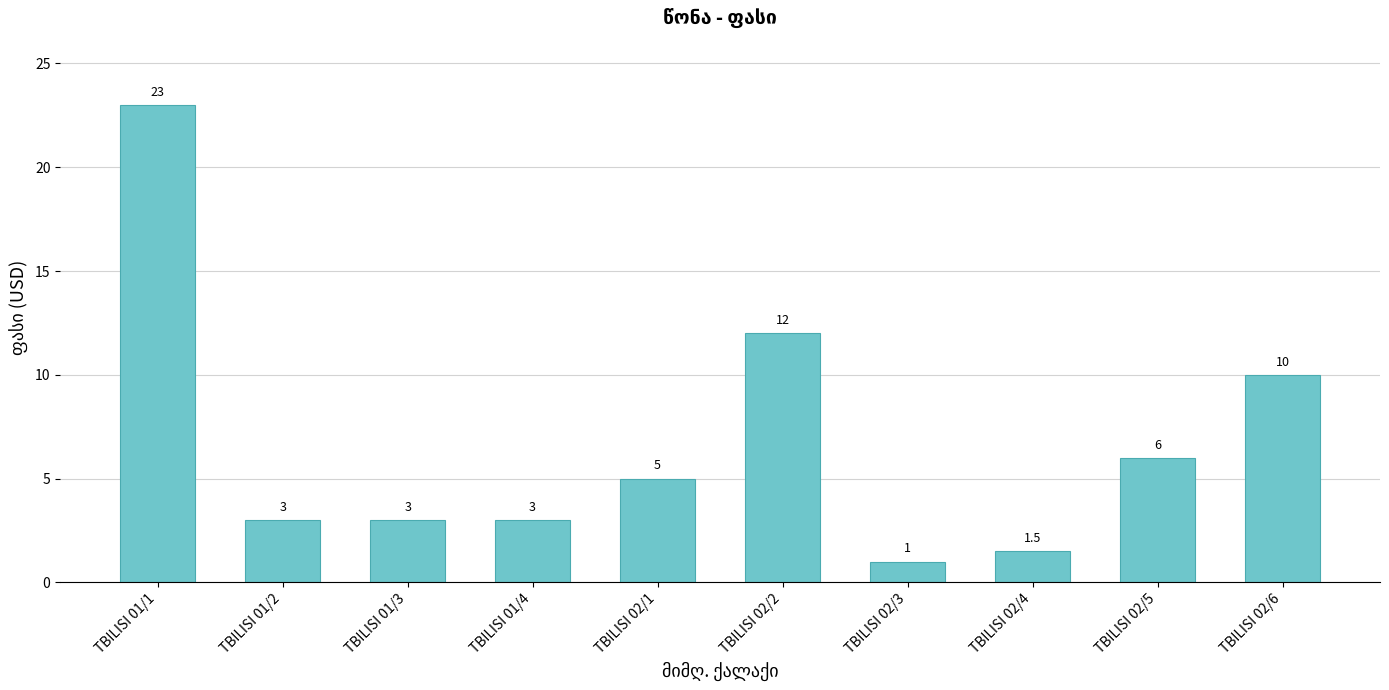

How many bars are there in total?

10